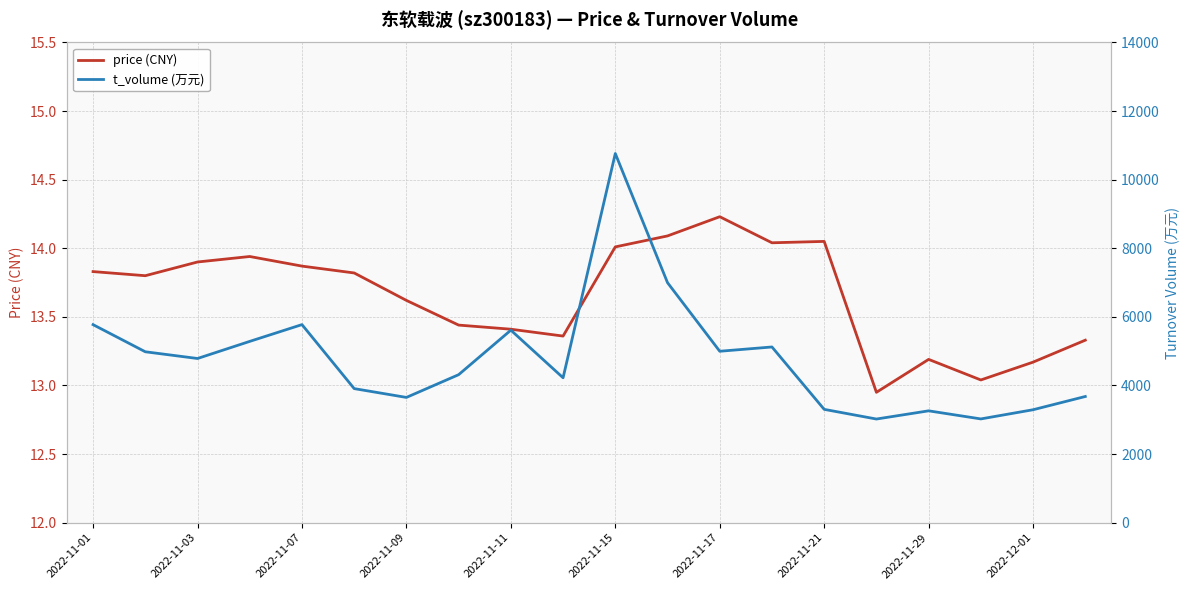

The price (CNY) series shows 5.9 at 2022-11-07. True or false?

False